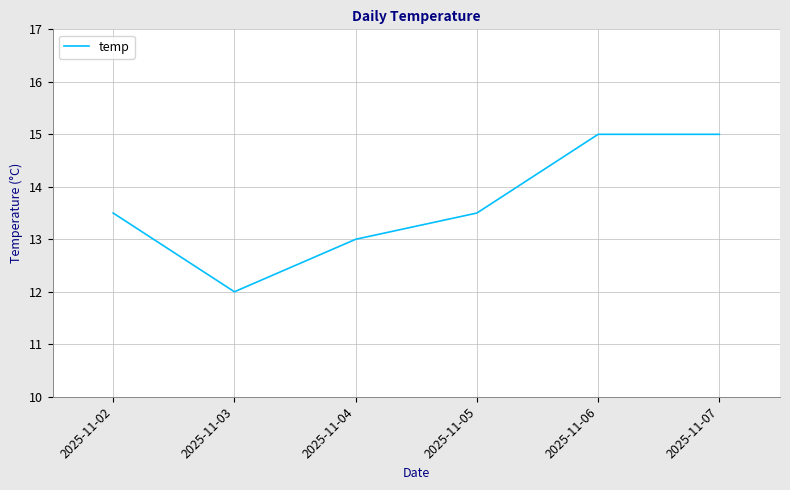

Read the value at 2025-11-06.

15.0